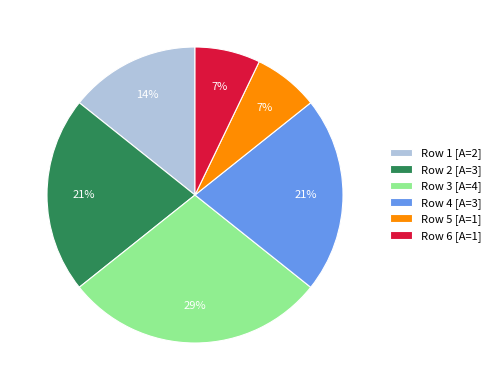

How many segments does this pie chart have?

6